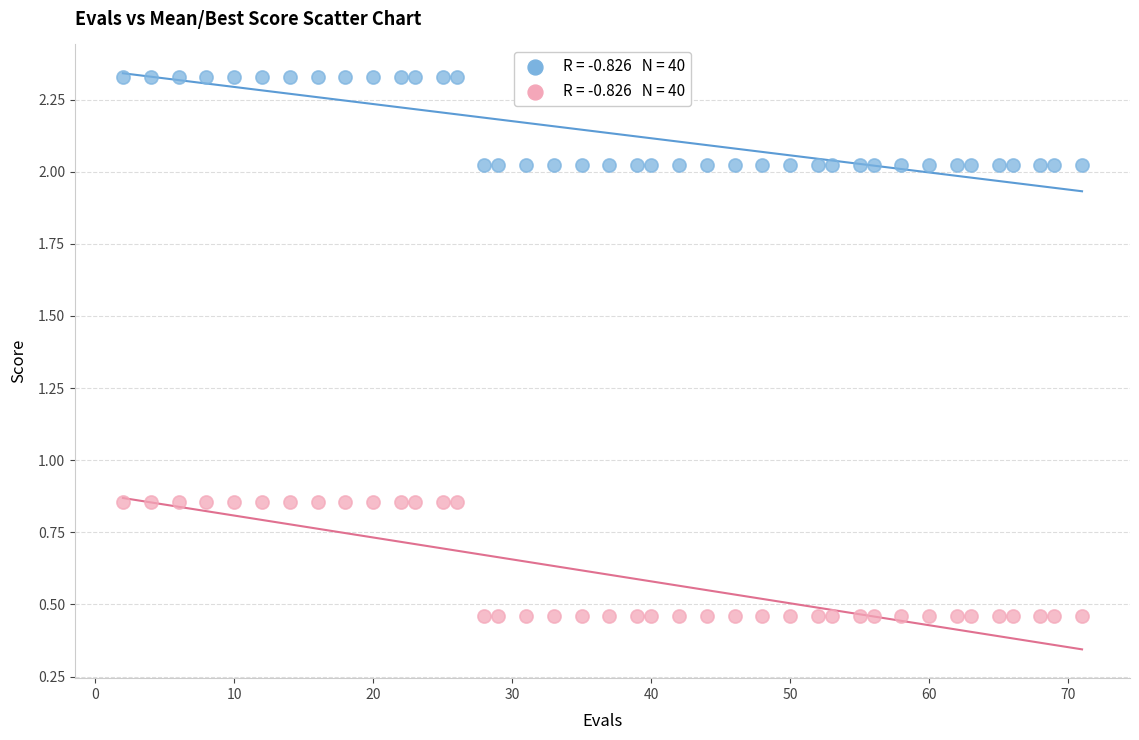

Across all data points, what is the range of Y values (max minus min)?

1.9